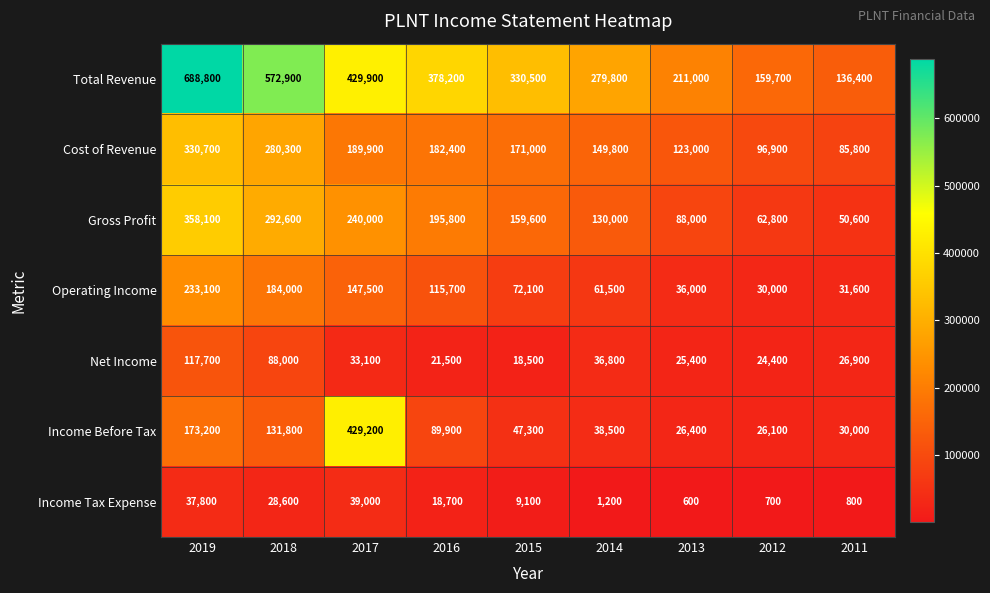

What is the smallest value displayed?

600